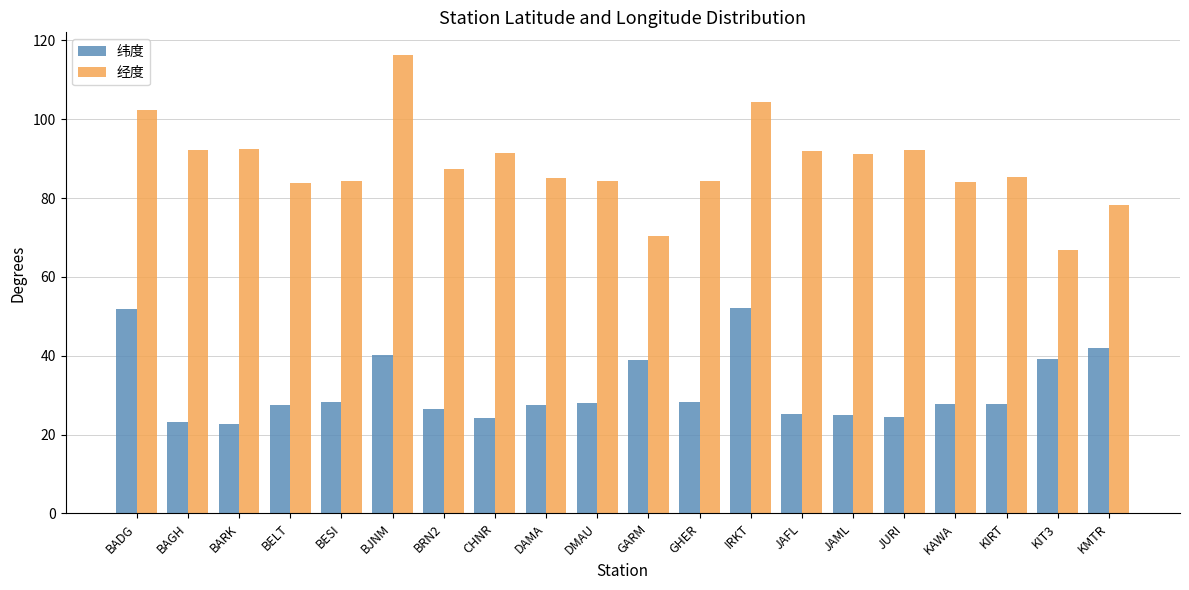

What is the minimum value for 经度?

66.9